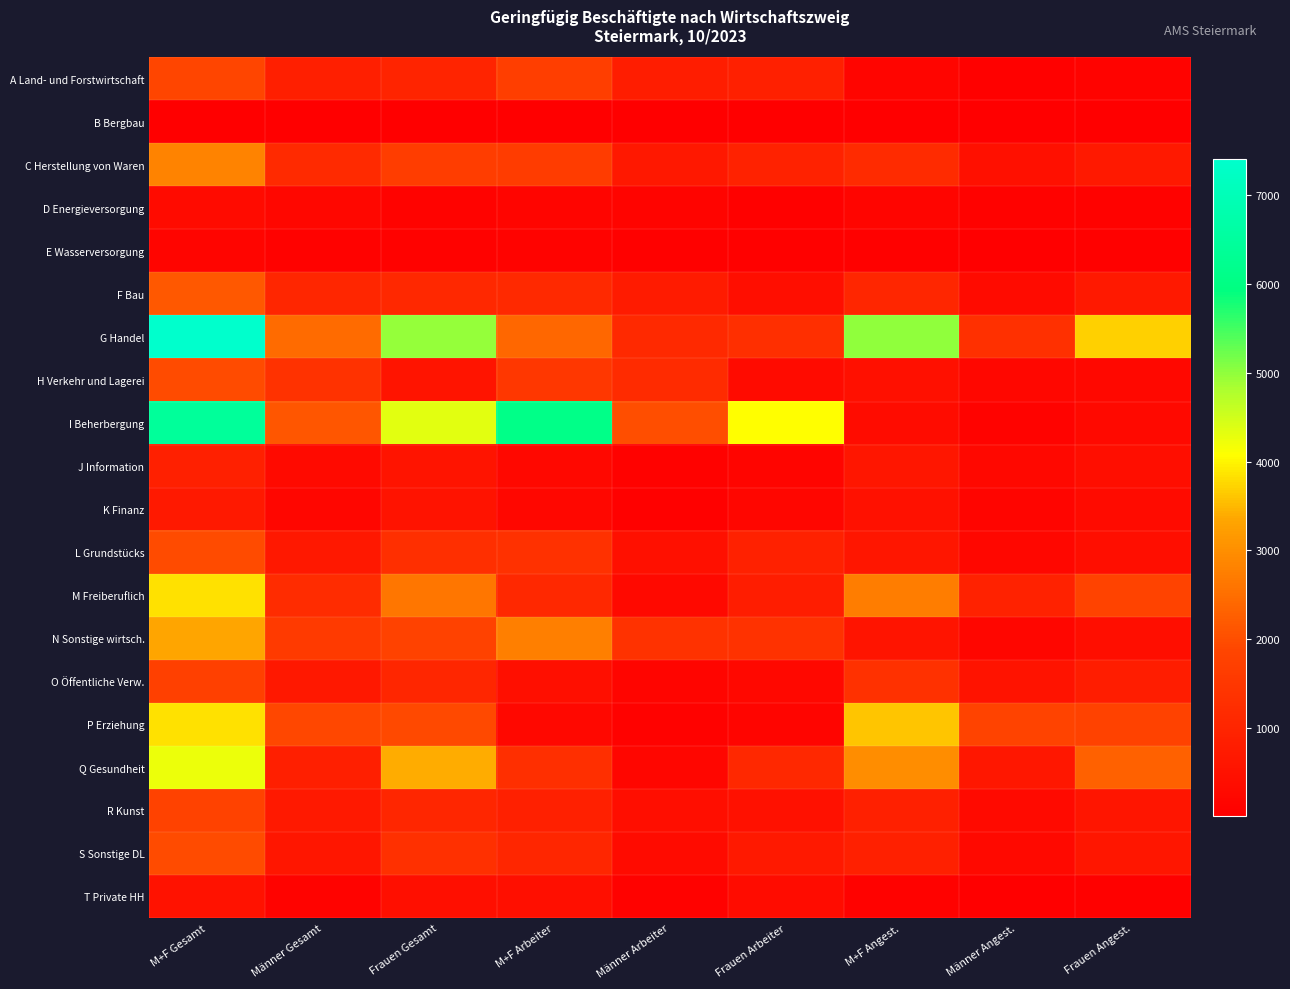

At how many categories does at least one series exceed 4841?

4